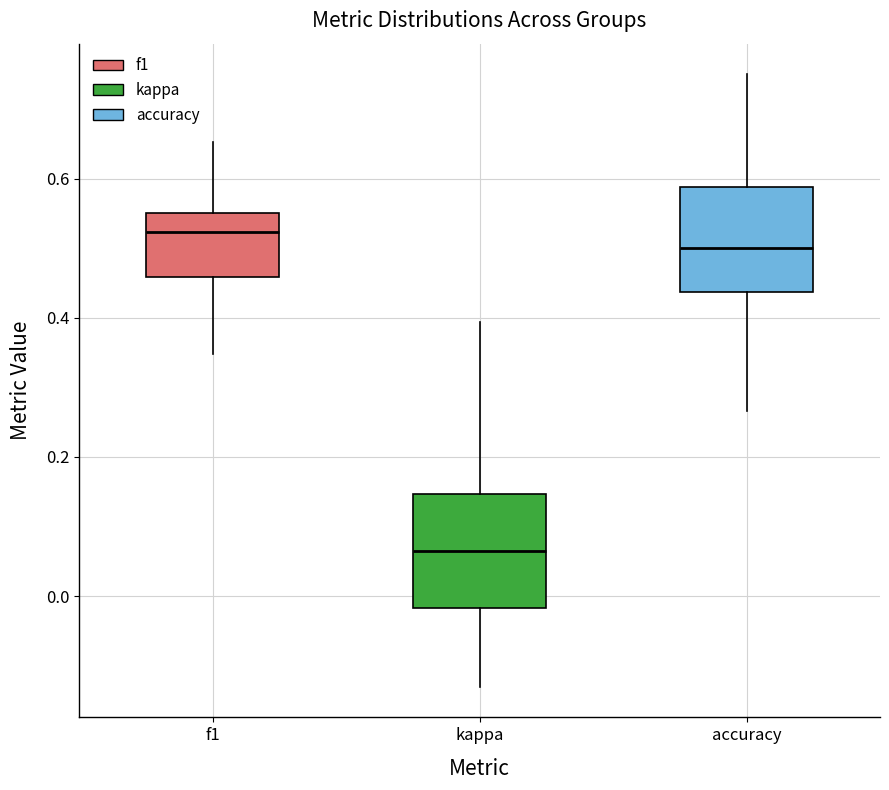

Reading left to right, transcribe this box plot: for each box, give where its median line is, the range the box spans, and where its two whiskers end, as read against the y-axis. The values are not printed on the chart, so give them approximately, as read against the axis.

f1: median 0.52, box 0.46 to 0.56, whiskers 0.34 to 0.66
kappa: median 0.06, box -0.02 to 0.14, whiskers -0.14 to 0.40
accuracy: median 0.50, box 0.44 to 0.58, whiskers 0.26 to 0.76